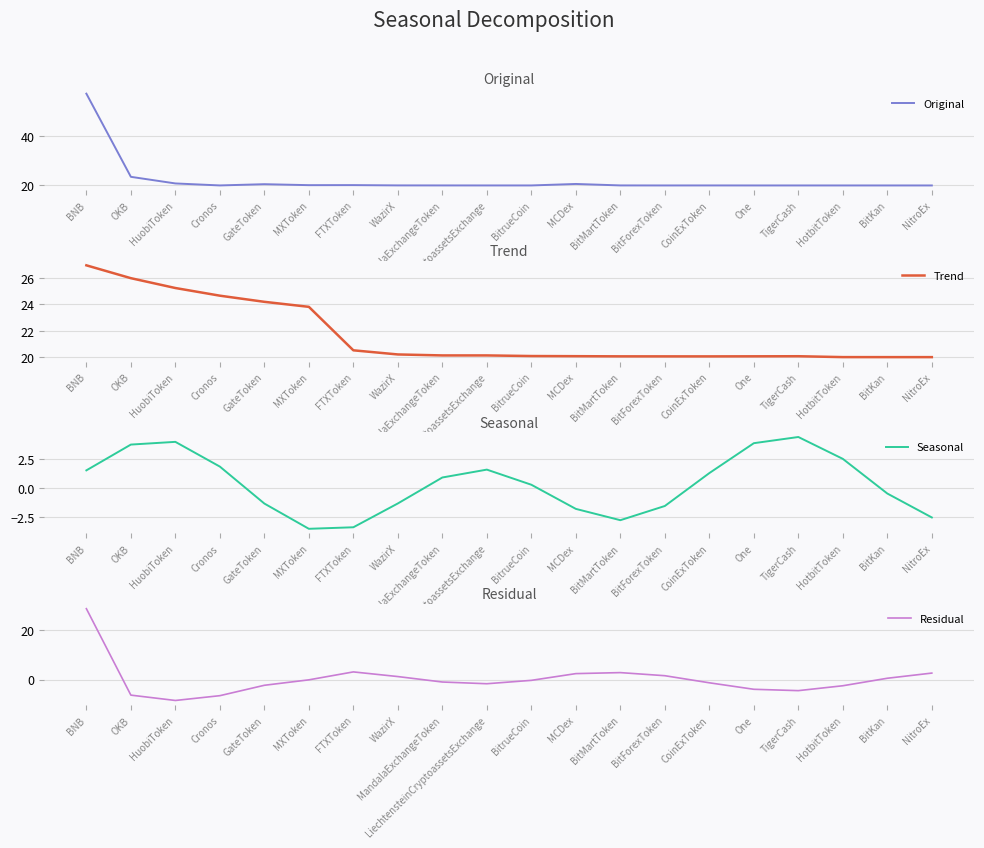

What is the minimum value shown in the chart?

-8.4